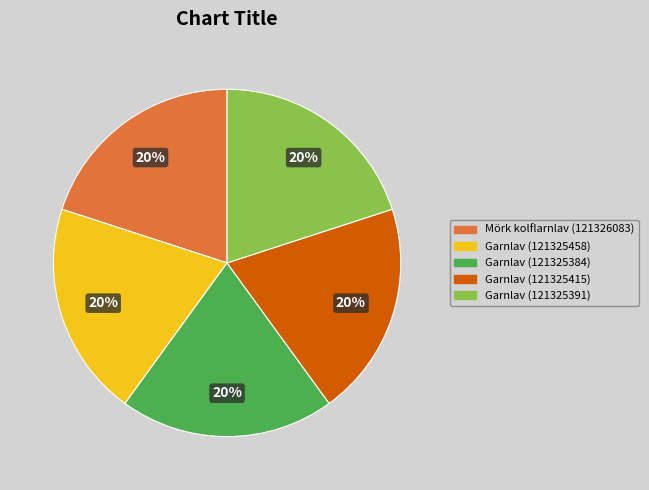

What is the ratio of the value at Garnlav (121325391) to the value at Garnlav (121325415)?

1.0